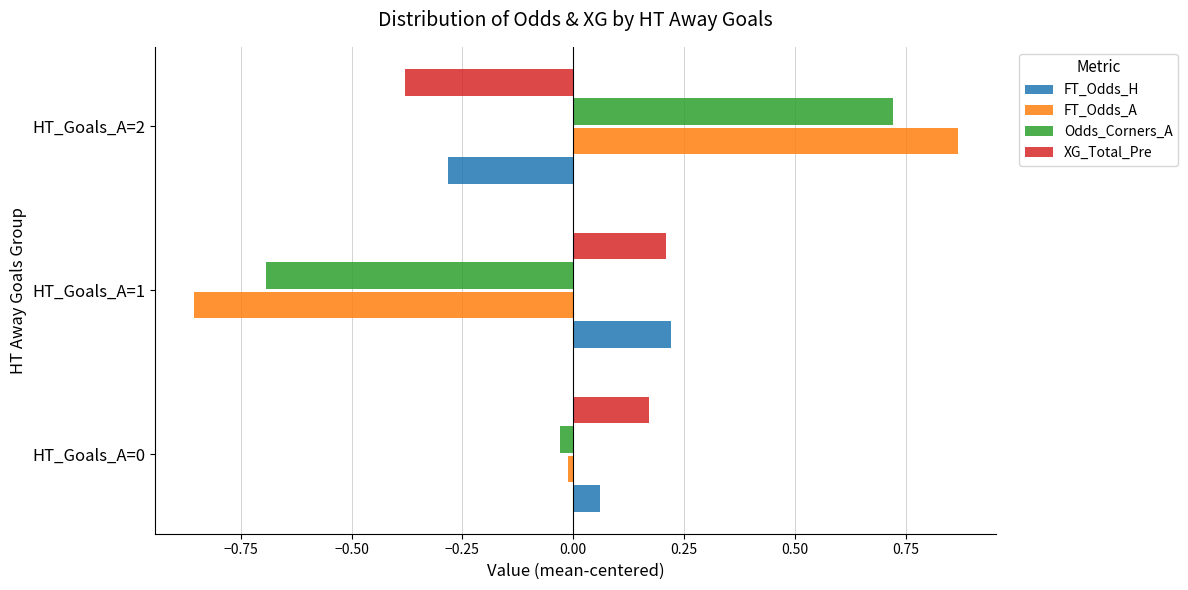

At which category is the sum across all series the highest?

HT_Goals_A=2